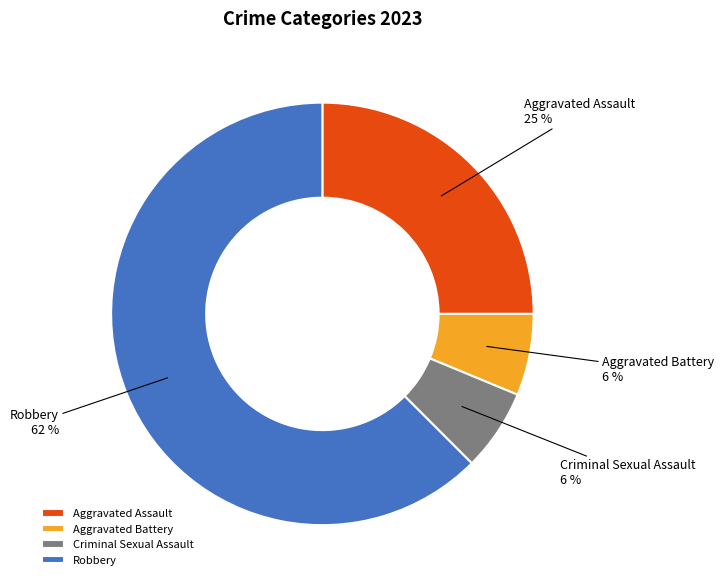

Is the sum of Aggravated Assault and Robbery greater than half?

Yes